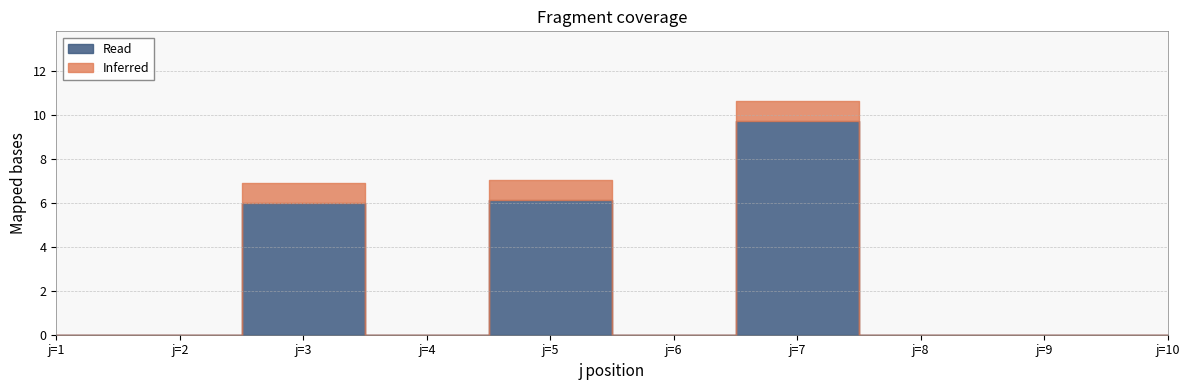

Rank the series at j=4 from highest to lowest value.

Read, Inferred